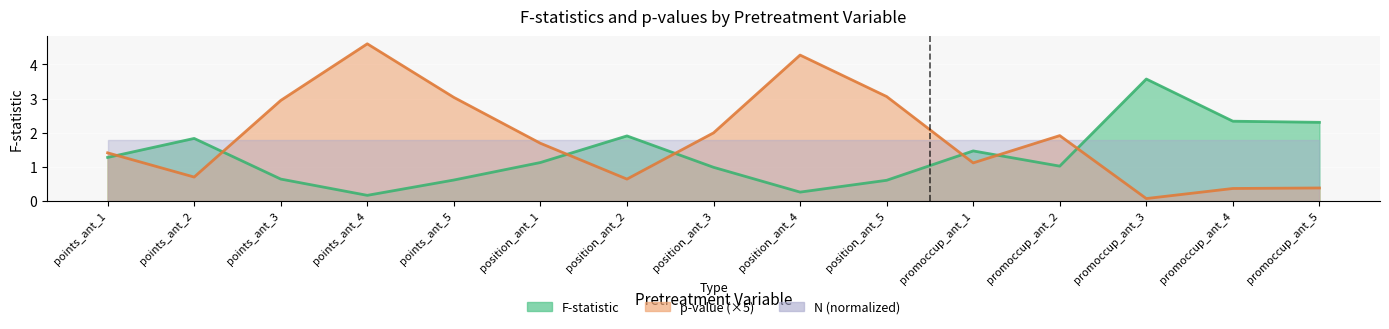

What is the difference between the highest and lowest values at points_ant_2?

1.1